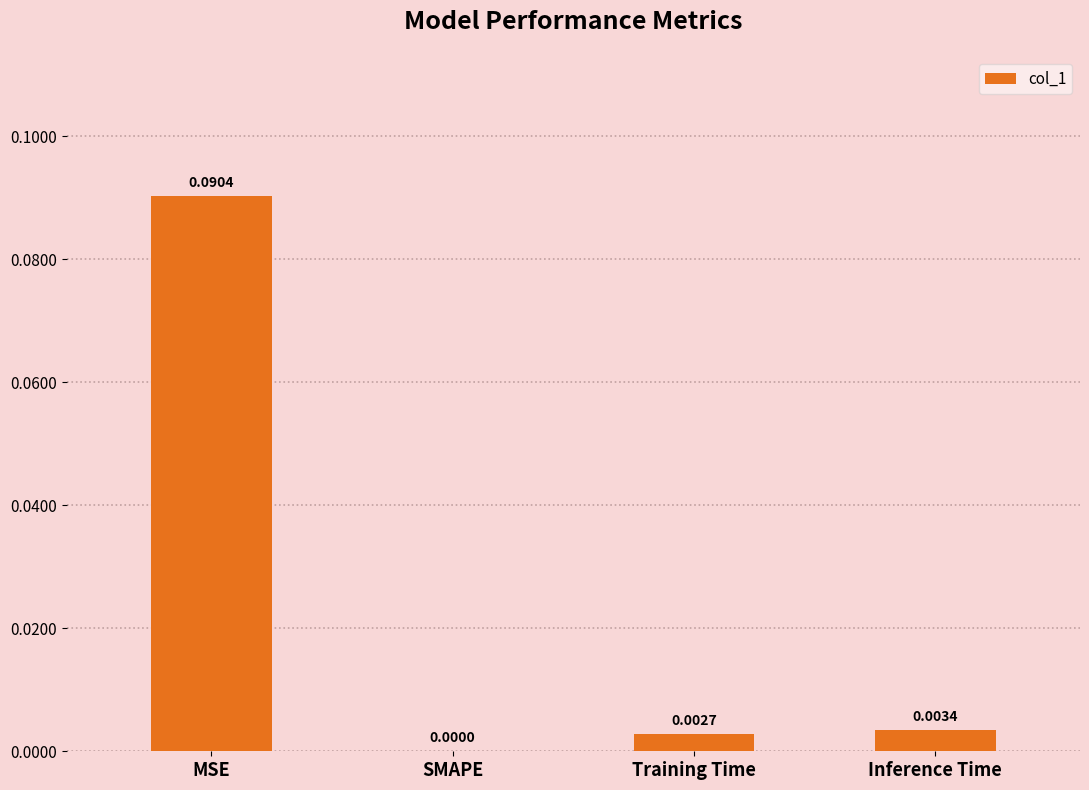

Where is the data nearest to the value 0?

SMAPE